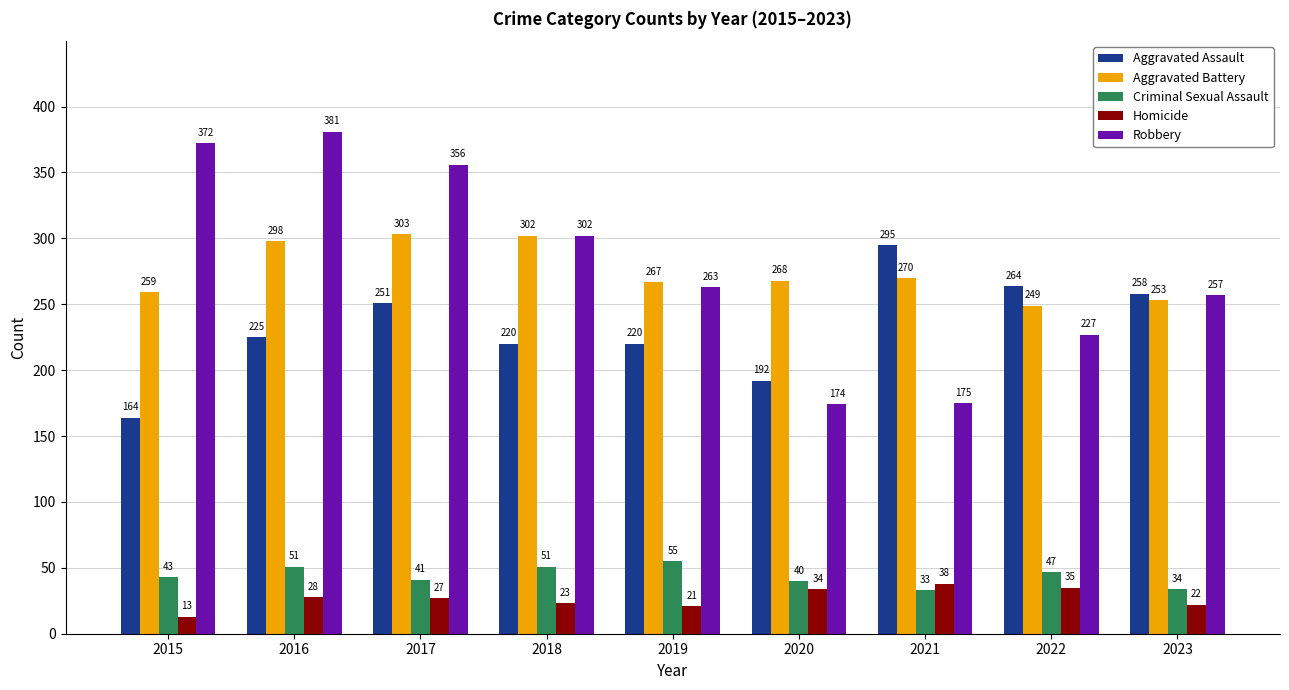

Reading left to right, transcribe all the data shown in this chart.

Aggravated Assault: 2015=164	2016=225	2017=251	2018=220	2019=220	2020=192	2021=295	2022=264	2023=258
Aggravated Battery: 2015=259	2016=298	2017=303	2018=302	2019=267	2020=268	2021=270	2022=249	2023=253
Criminal Sexual Assault: 2015=43	2016=51	2017=41	2018=51	2019=55	2020=40	2021=33	2022=47	2023=34
Homicide: 2015=13	2016=28	2017=27	2018=23	2019=21	2020=34	2021=38	2022=35	2023=22
Robbery: 2015=372	2016=381	2017=356	2018=302	2019=263	2020=174	2021=175	2022=227	2023=257